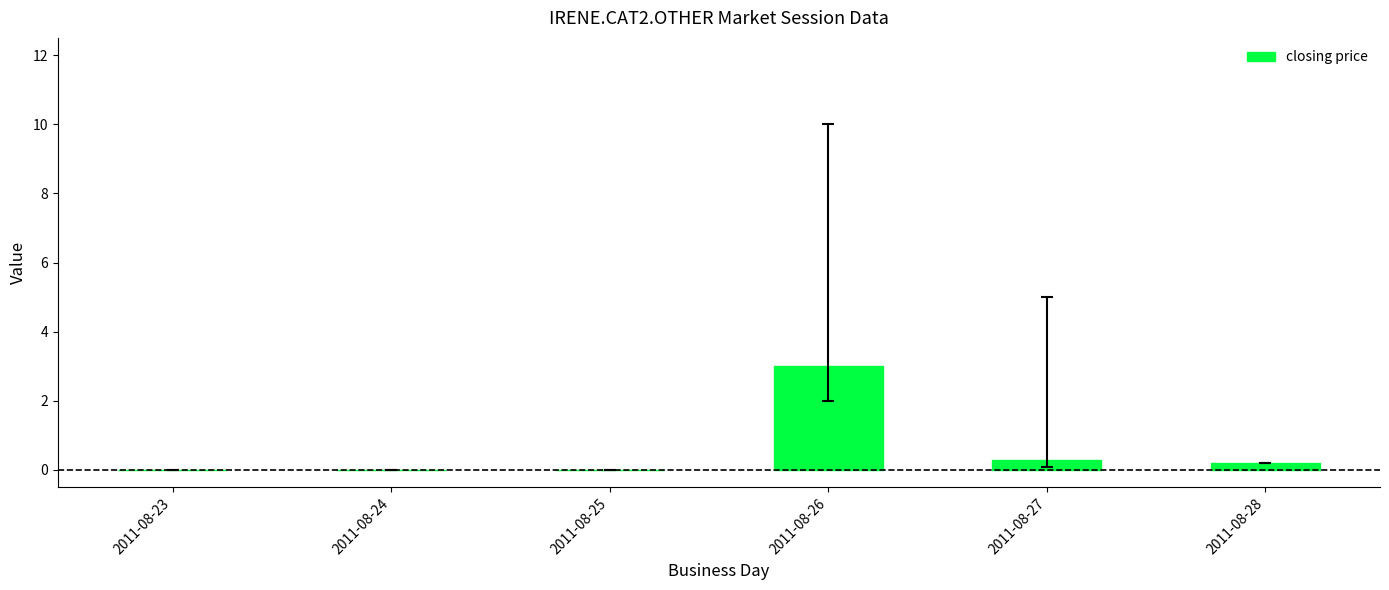

What is the maximum value shown in the chart?

3.0